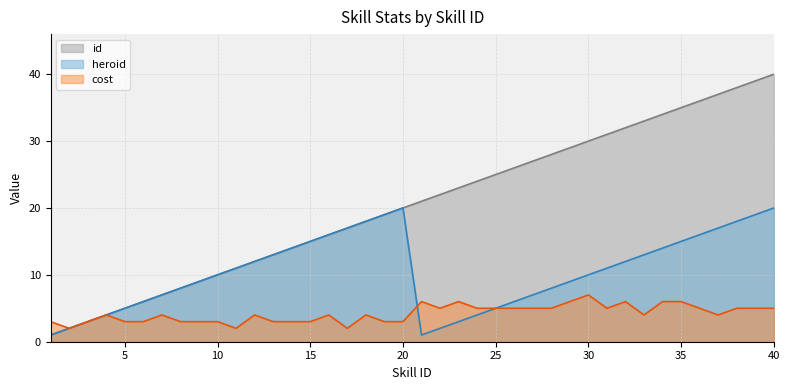

What is the minimum value shown in the chart?

1